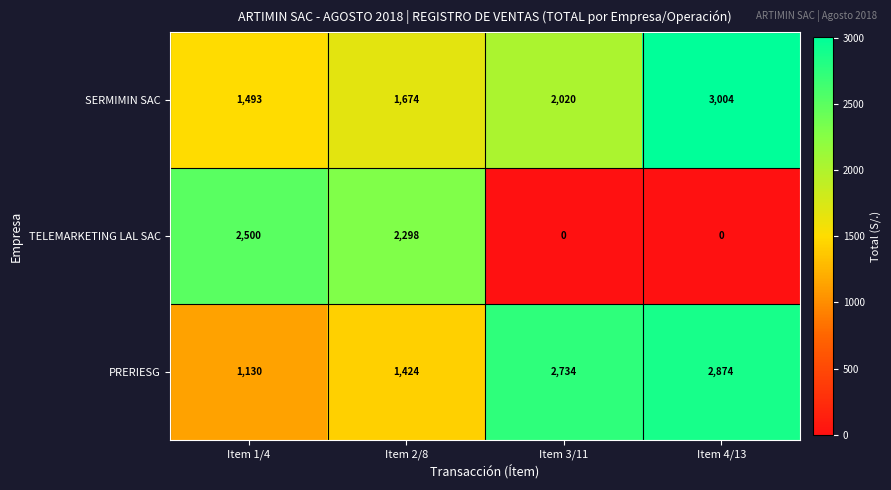

What is the difference between the highest and lowest values at Item 4/13?

3004